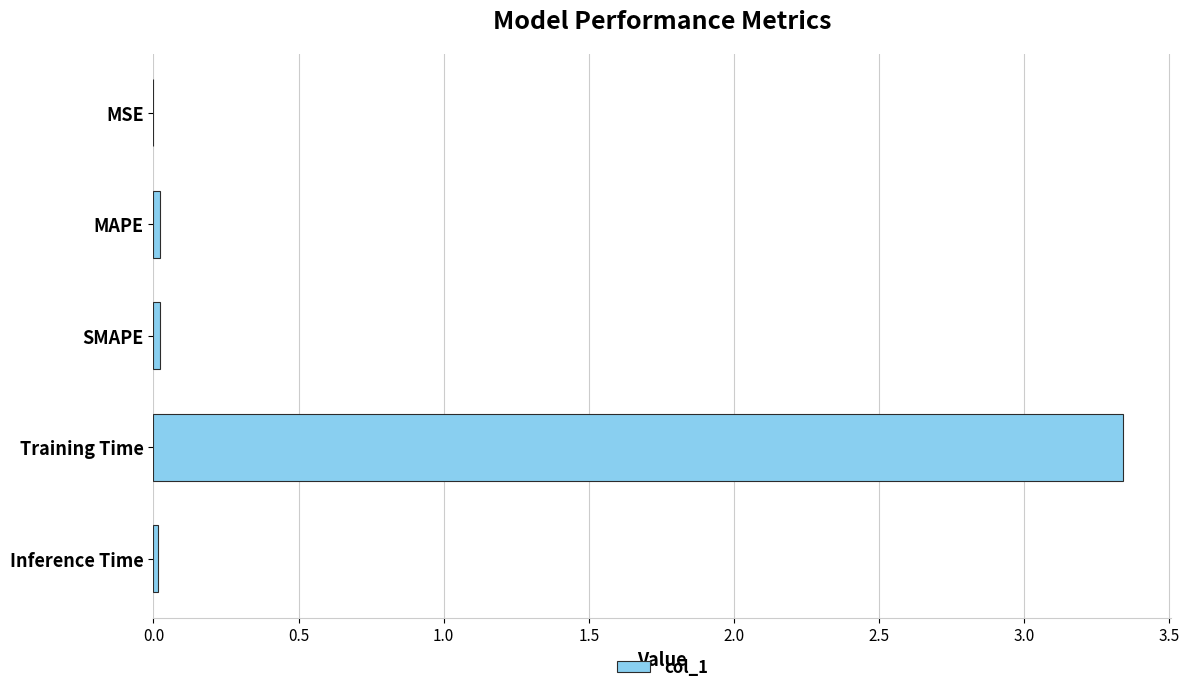

At which category does the chart reach its peak across all series?

Training Time